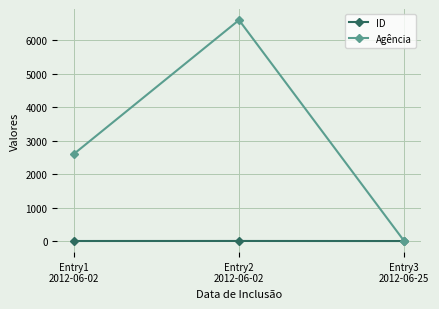

What is the spread (max minus min) of values at Entry3
2012-06-25?

1